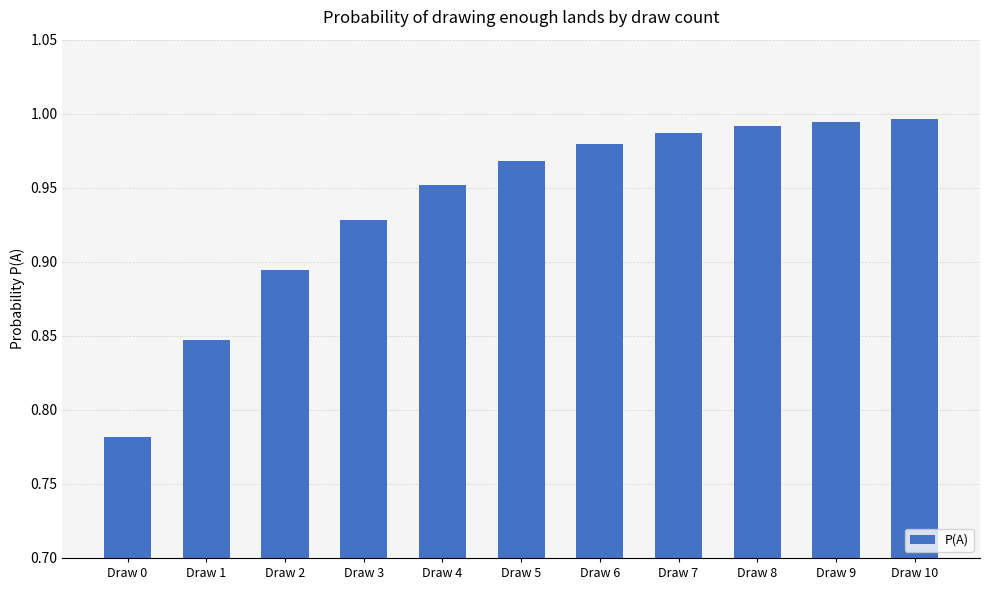

At which label is the value closest to 0?

Draw 0